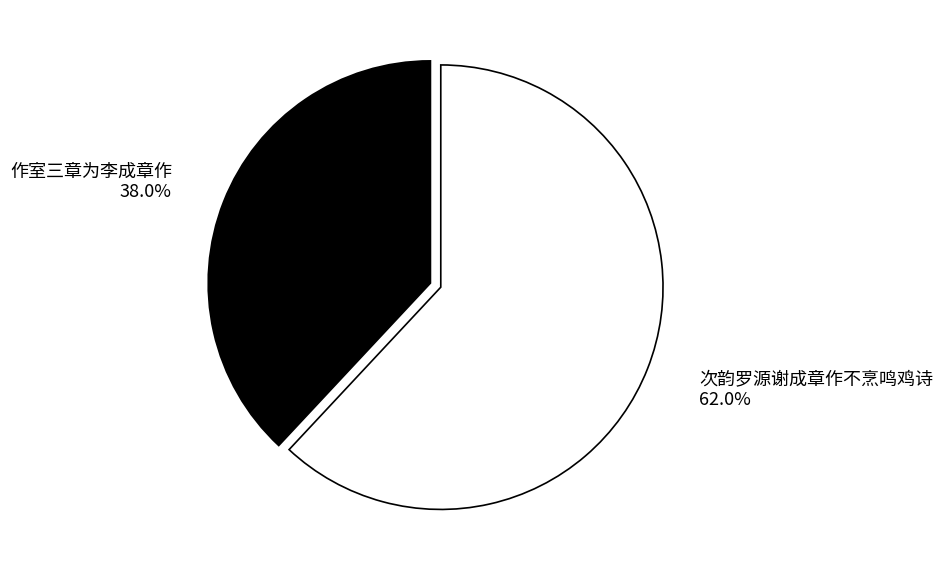

What percentage is the 次韵罗源谢成章作不烹鸣鸡诗 slice, to the nearest percent?

62%